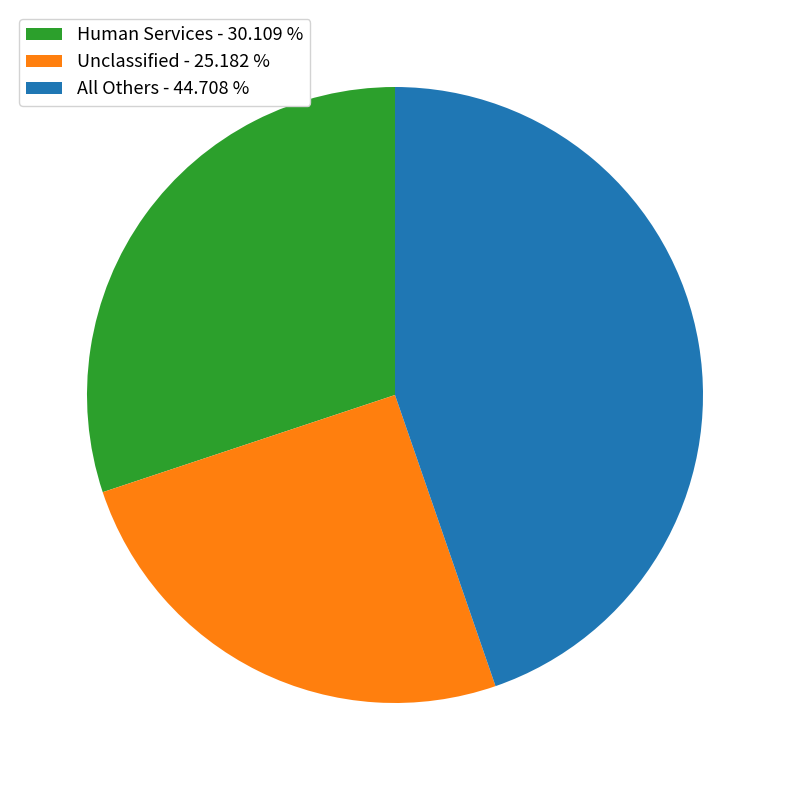

Rank the categories by value from lowest to highest.

Unclassified - 25.182 %, Human Services - 30.109 %, All Others - 44.708 %